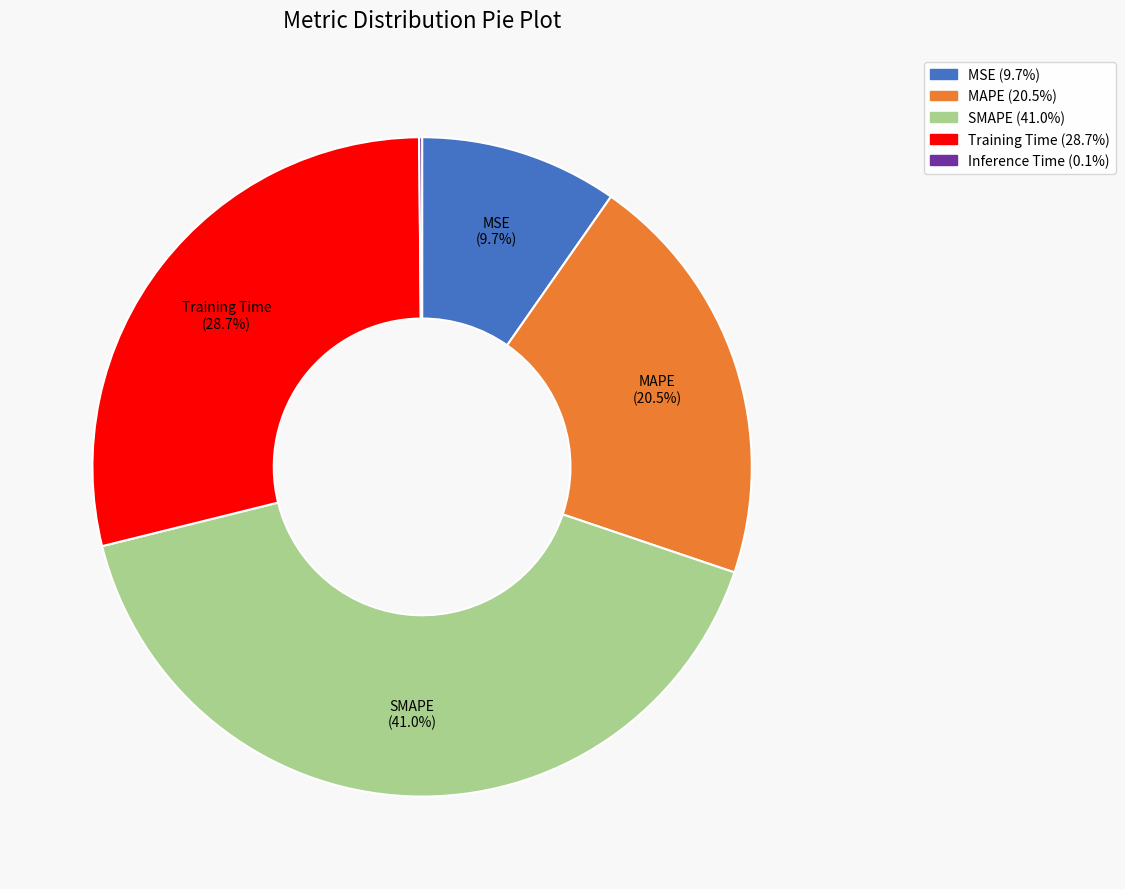

Is MSE the majority of the pie?

No